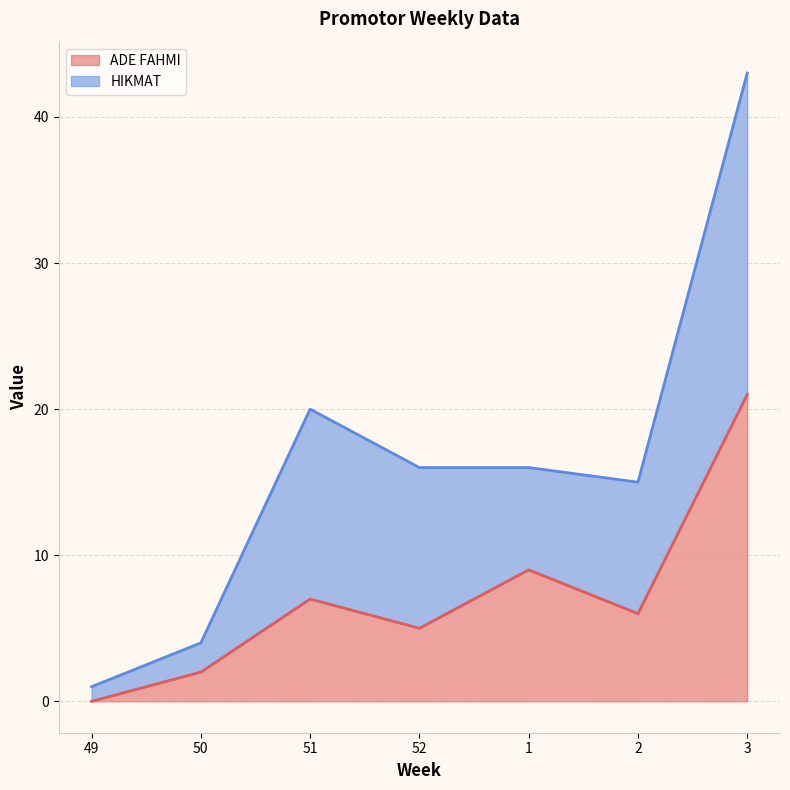

Reading right to left, transcribe the values for ADE FAHMI.

3=21	2=6	1=9	52=5	51=7	50=2	49=0